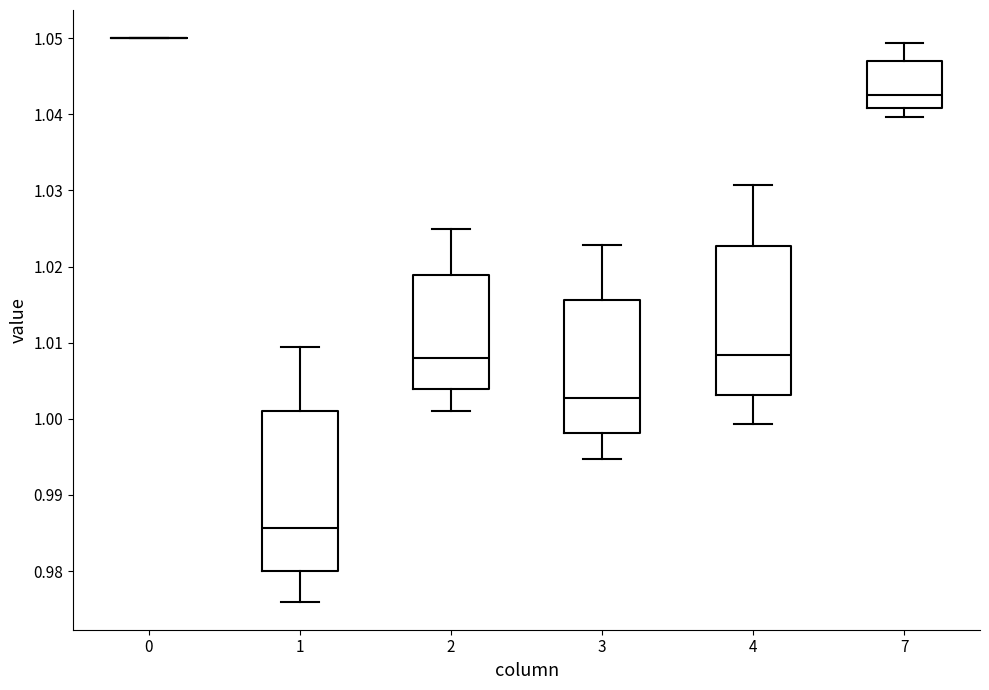

Reading left to right, read every box against the y-axis: the position of its median line, the range the box covers, and the ends of its whiskers. The values are not printed on the chart, so give them approximately, as read against the axis.

0: box collapsed to a line at 1.050, whiskers 1.050 to 1.050
1: median 0.986, box 0.980 to 1.001, whiskers 0.976 to 1.009
2: median 1.008, box 1.004 to 1.019, whiskers 1.001 to 1.025
3: median 1.003, box 0.998 to 1.016, whiskers 0.995 to 1.023
4: median 1.008, box 1.003 to 1.023, whiskers 0.999 to 1.031
7: median 1.043, box 1.041 to 1.047, whiskers 1.040 to 1.049